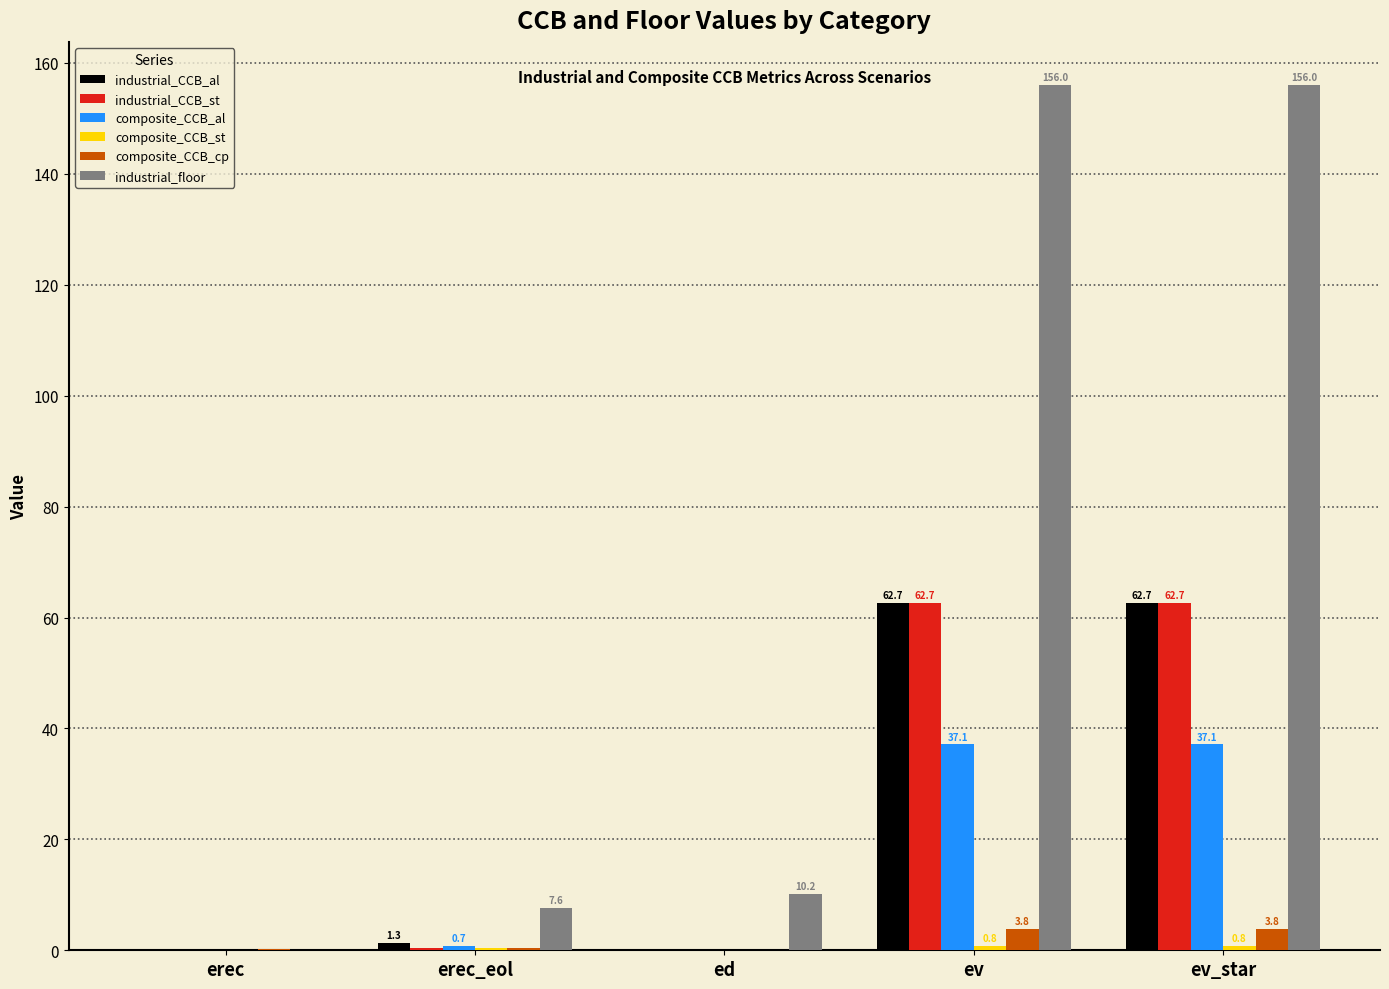

Which series has the largest total across all categories?

industrial_floor